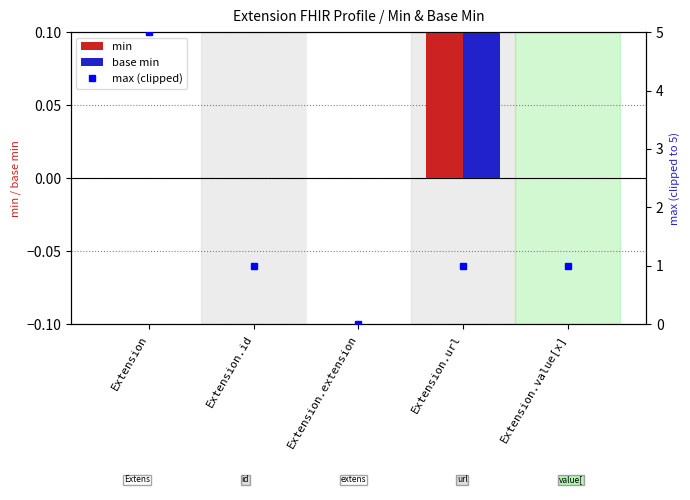

Between Extension.url and Extension.extension, which is larger?

Extension.url